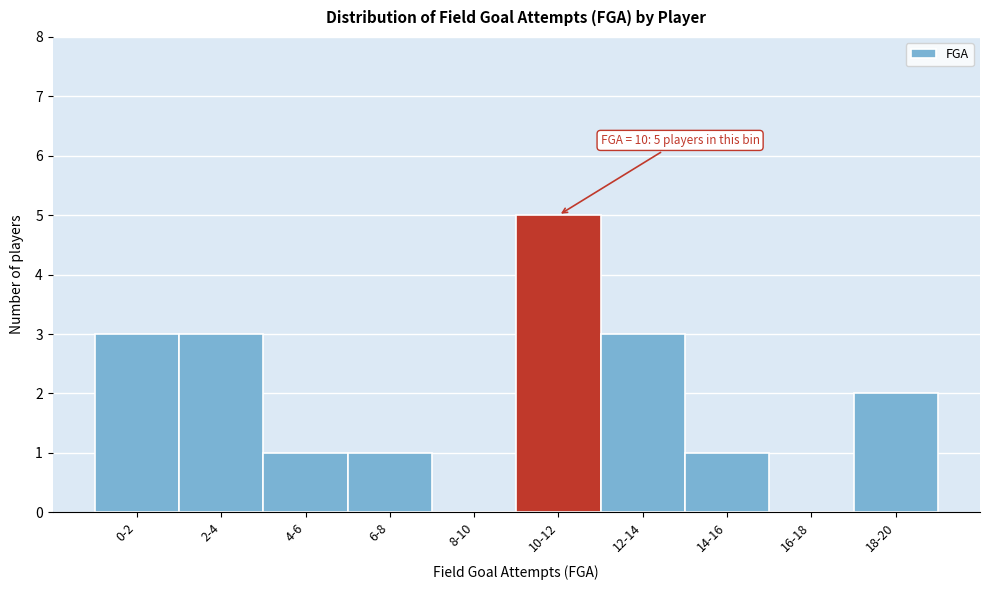

Reading left to right, extract all data points from this chart.

0-2=3	2-4=3	4-6=1	6-8=1	8-10=0	10-12=5	12-14=3	14-16=1	16-18=0	18-20=2